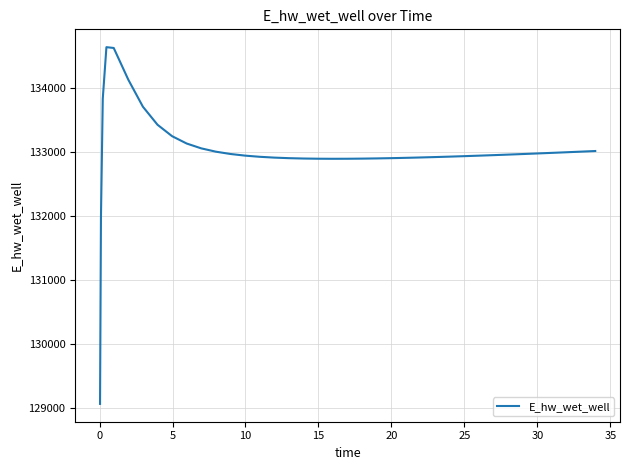

What is the maximum value shown in the chart?

134629.7